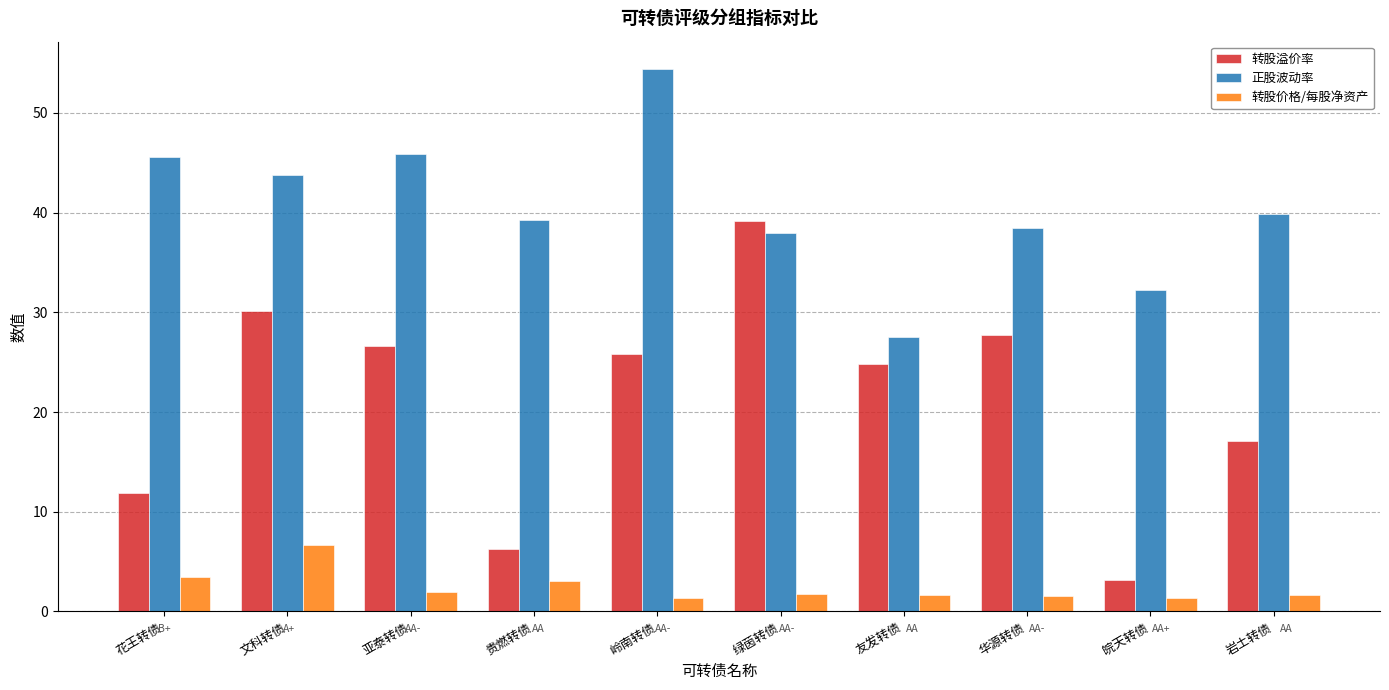

How many bars are there in each group?

3